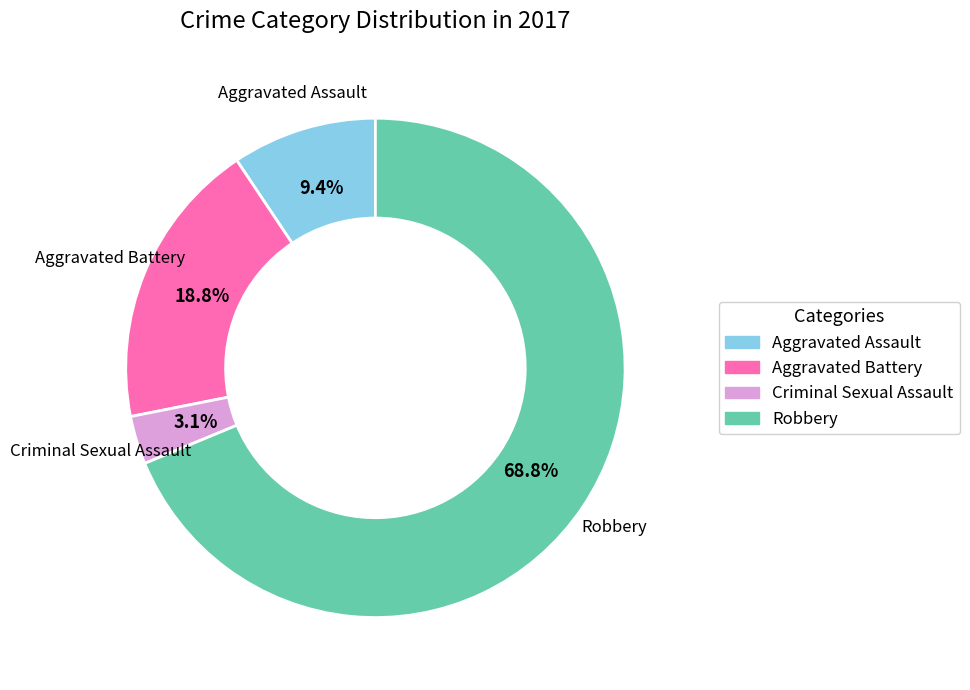

The Aggravated Assault slice represents 15% of the pie. True or false?

False